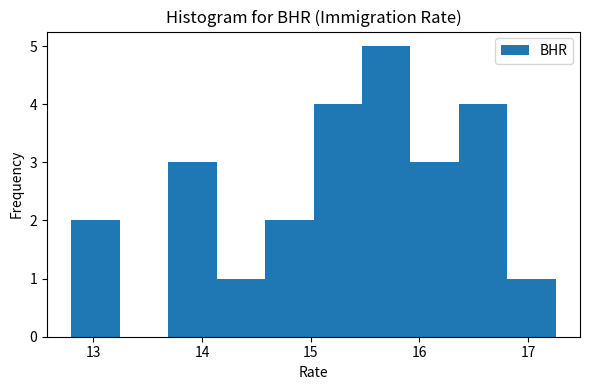

Reading left to right, transcribe this chart: for each bar, give the range it covers on the x-axis and its height. Neither the bar edges nor the heights are printed on the chart, so give them approximately, as read against the axes.

12.8 to 13.2: 2
13.2 to 13.7: 0
13.7 to 14.1: 3
14.1 to 14.6: 1
14.6 to 15.0: 2
15.0 to 15.5: 4
15.5 to 15.9: 5
15.9 to 16.4: 3
16.4 to 16.8: 4
16.8 to 17.3: 1